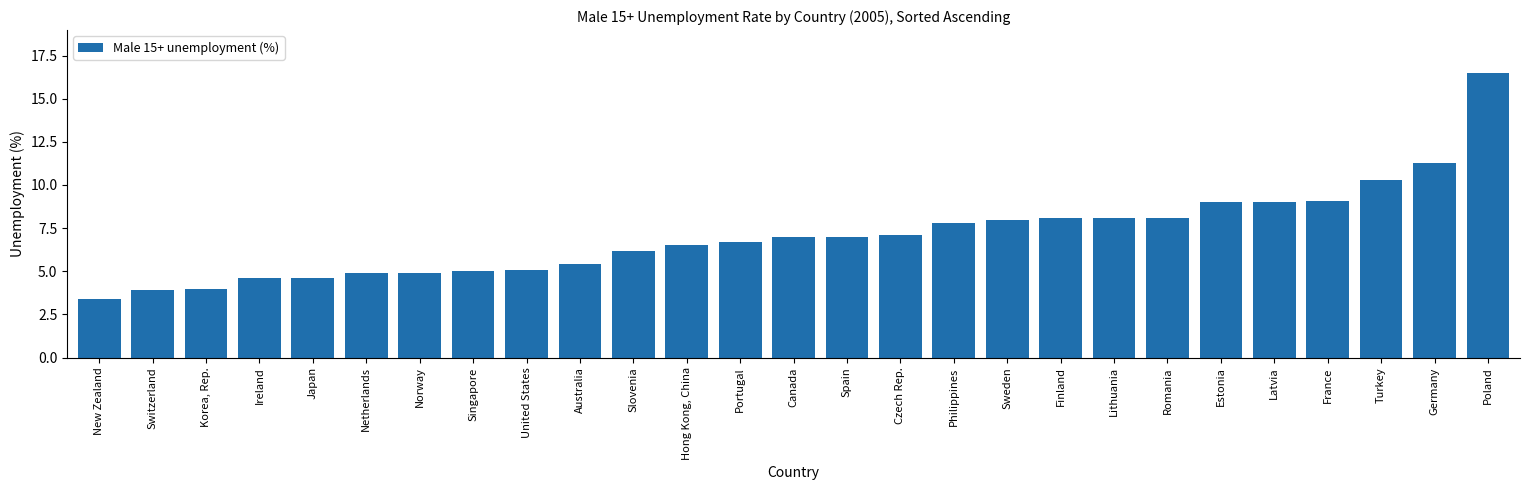

What is the approximate value at Sweden?

8.0